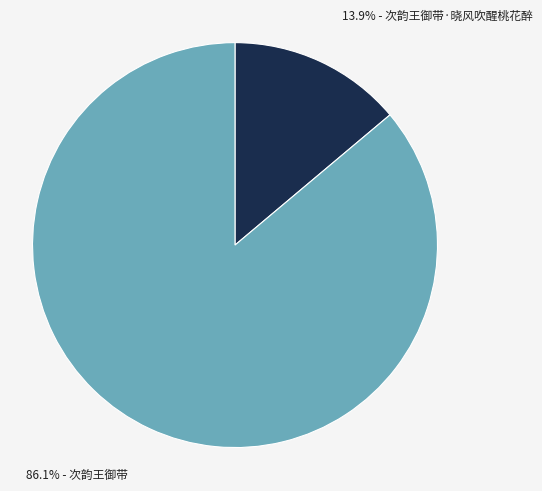

Rank the categories by value from lowest to highest.

13.9% - 次韵王御带·晓风吹醒桃花醉, 86.1% - 次韵王御带